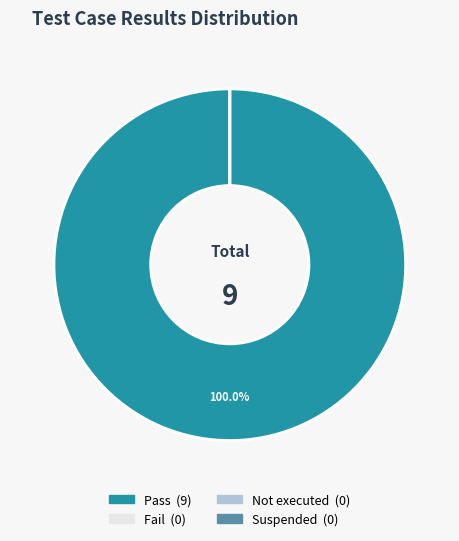

Rank the categories by value from lowest to highest.

Fail, Not executed, Suspended, Pass